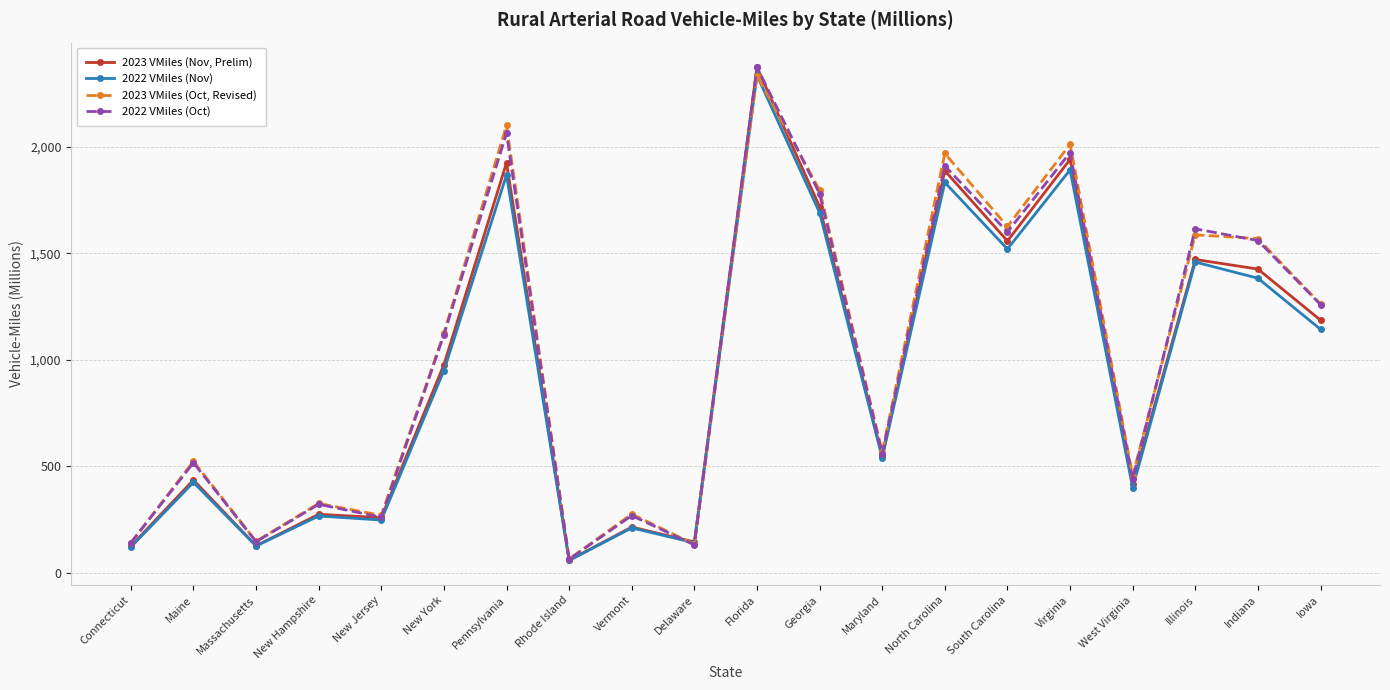

Is the value of 2022 VMiles (Nov) at Pennsylvania greater than the value of 2022 VMiles (Oct) at New York?

Yes